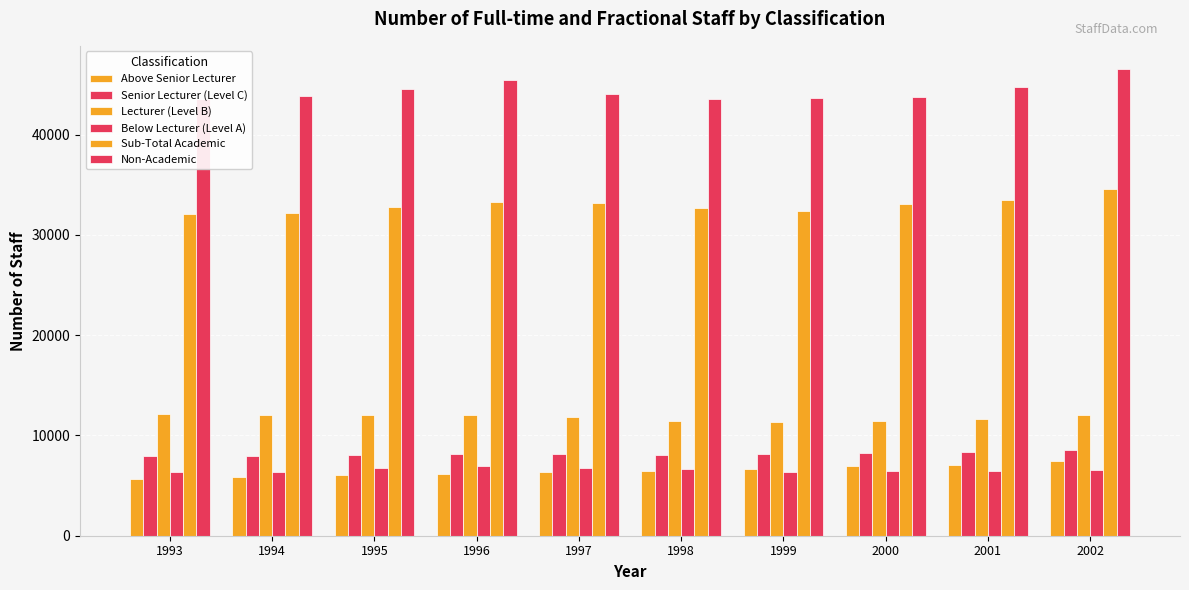

What is the total value across all series at 1997?

110545